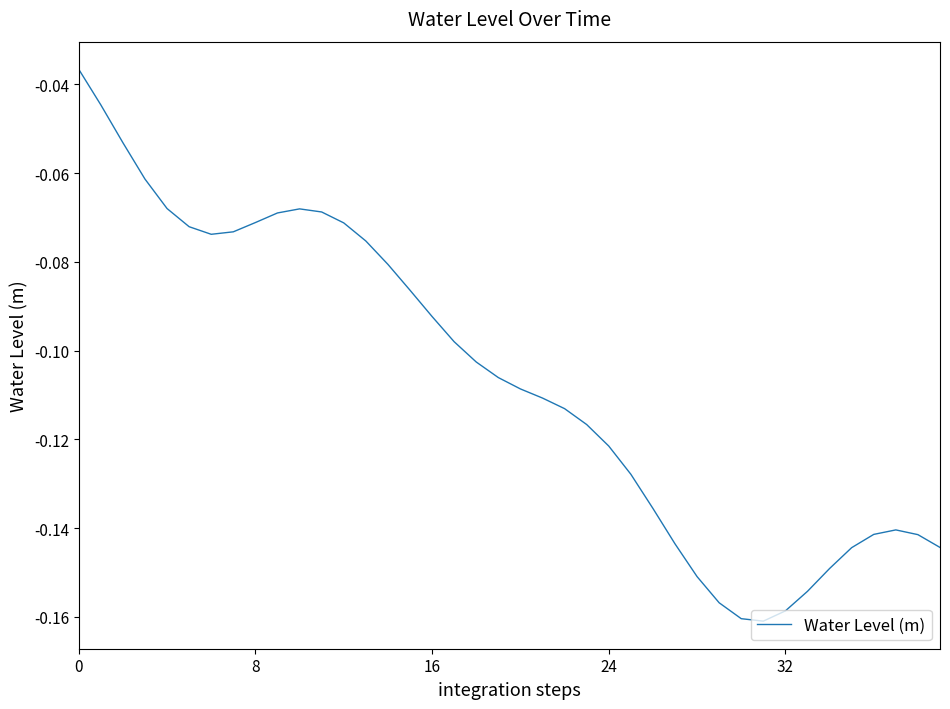

How many lines are shown in the chart?

1